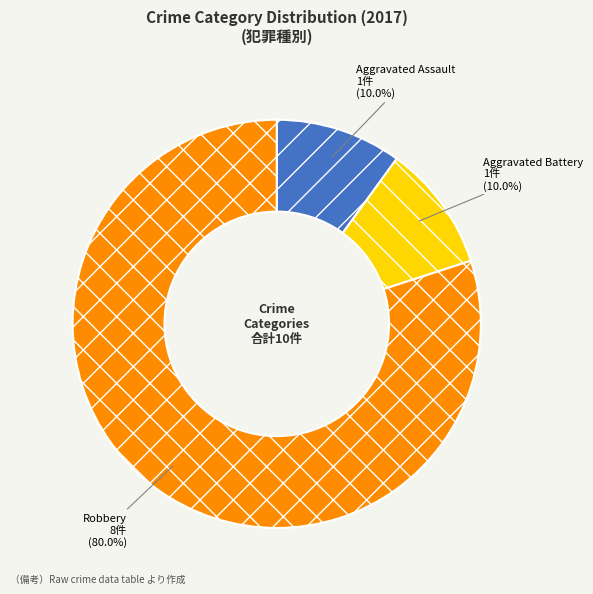

The Robbery slice represents 80% of the pie. True or false?

True